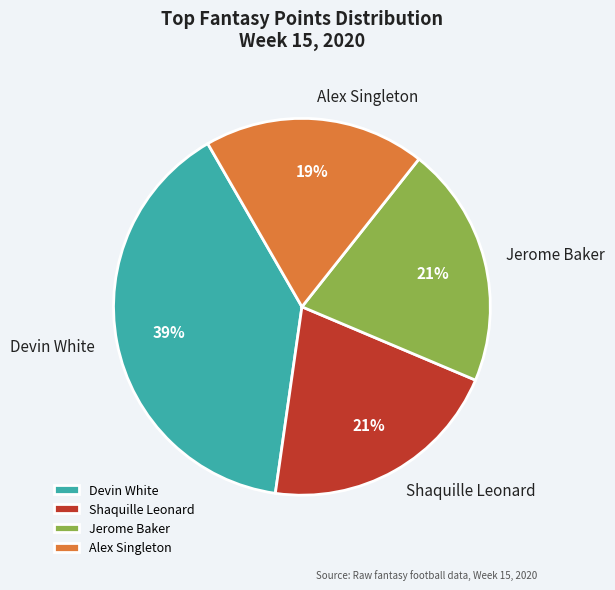

Is Devin White the majority of the pie?

No